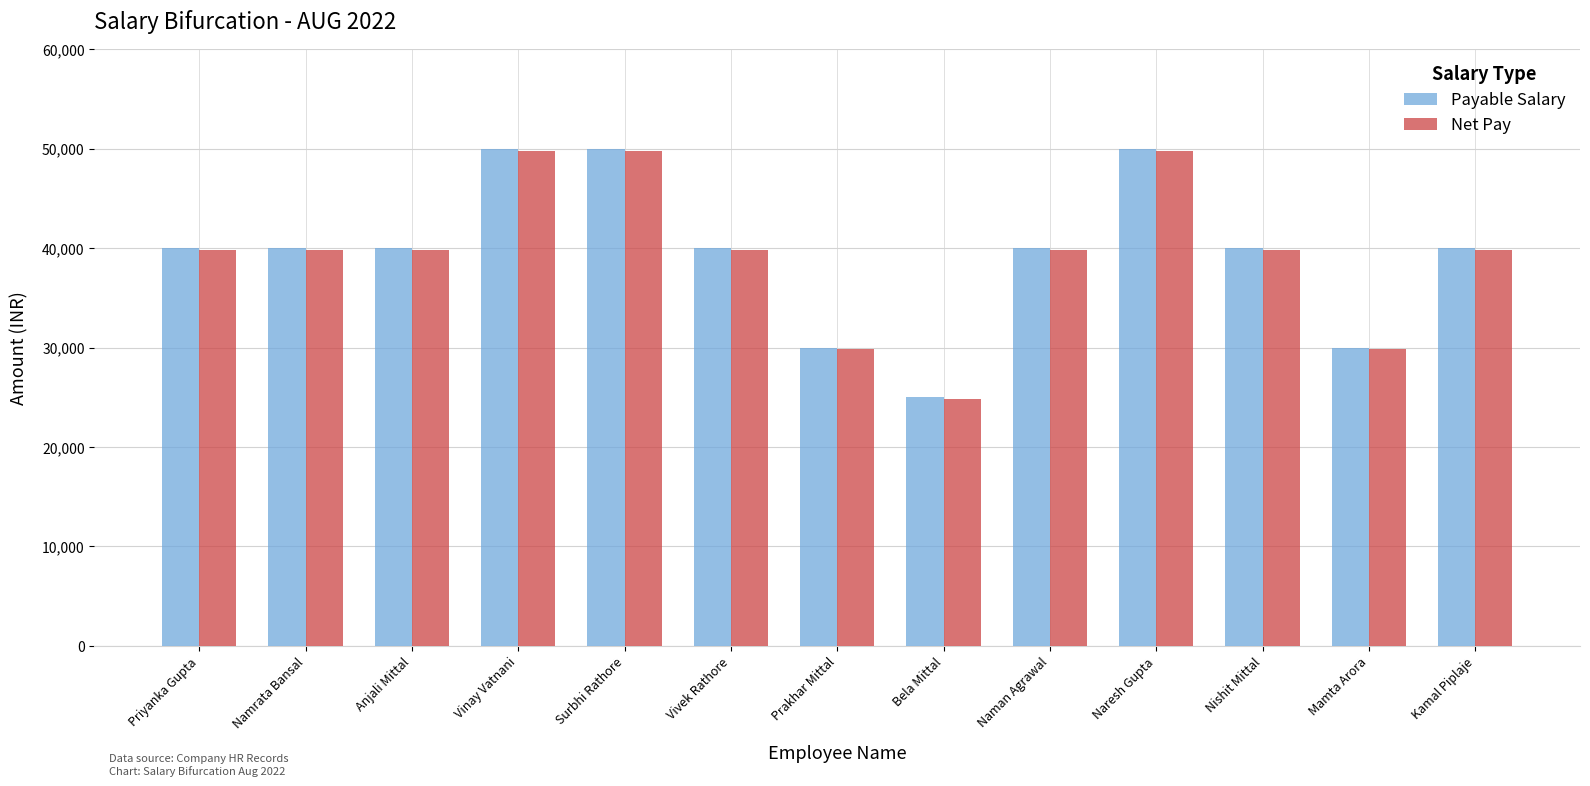

What are all the series names shown in the legend?

Payable Salary, Net Pay